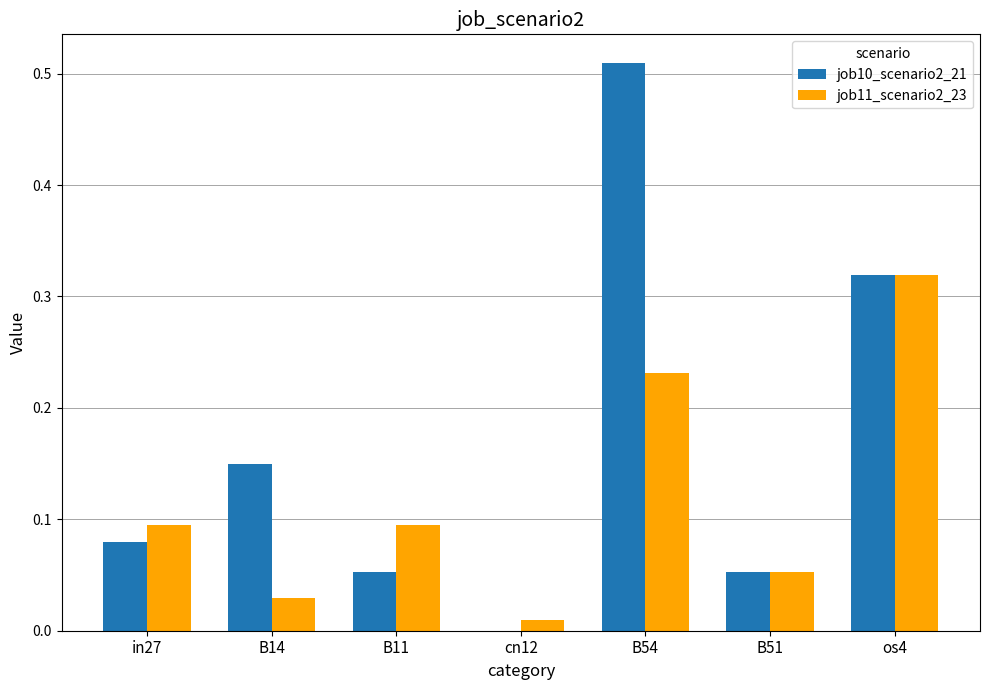

Are the bars grouped side by side (vs. stacked)?

Yes